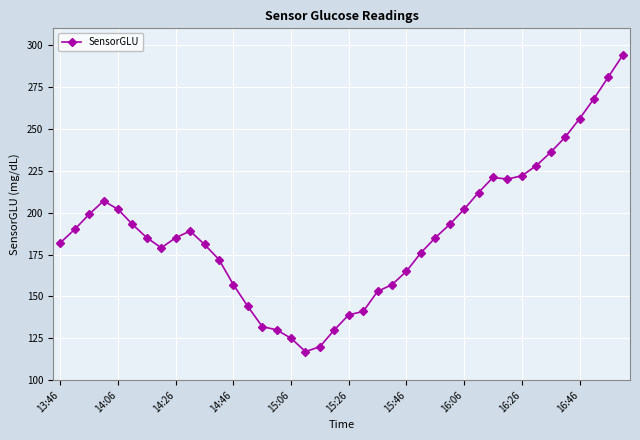

True or false: there are more than 0 points higher than both neighbors.

True